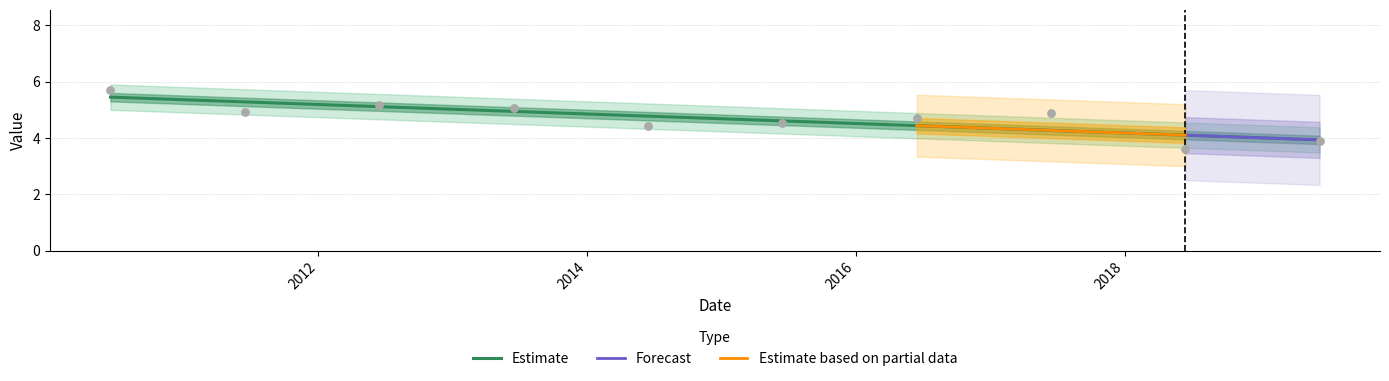

Between 2016-06-15 and 2010-06-15, which is larger?

2010-06-15